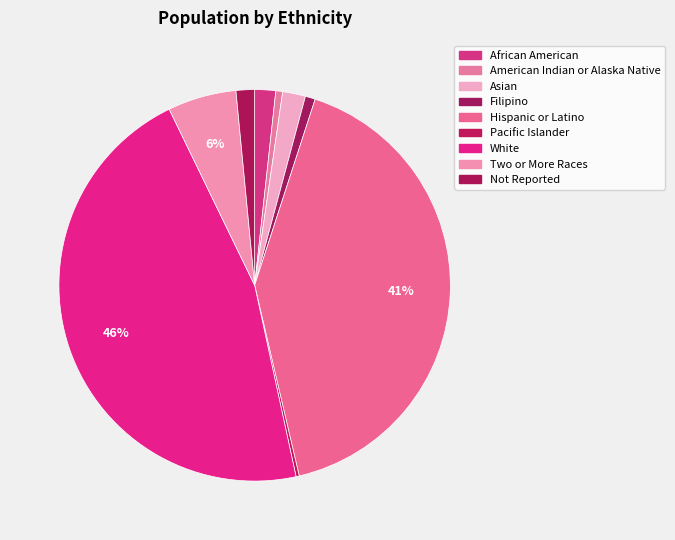

Which category has the biggest portion of the pie?

White